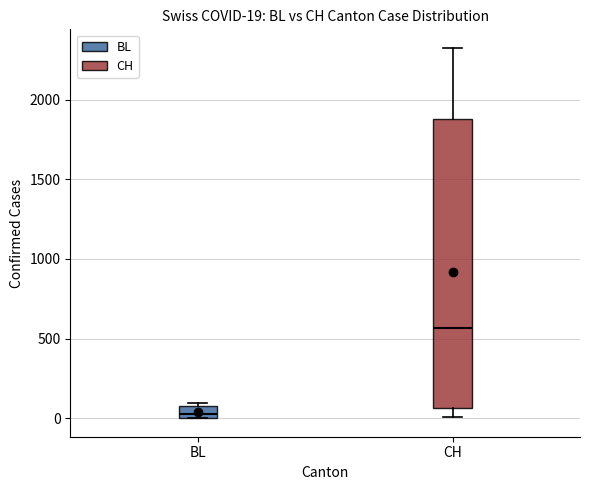

Which box is the tallest, from its lower edge to its upper edge?

CH